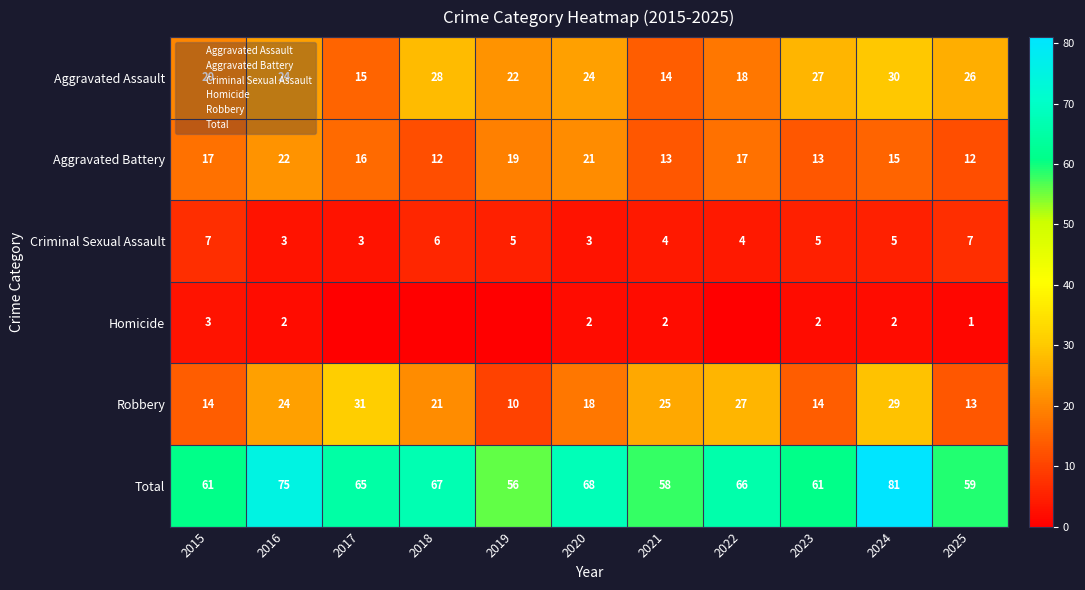

Rank the categories by Homicide value from lowest to highest.

2017, 2018, 2019, 2022, 2025, 2016, 2020, 2021, 2023, 2024, 2015